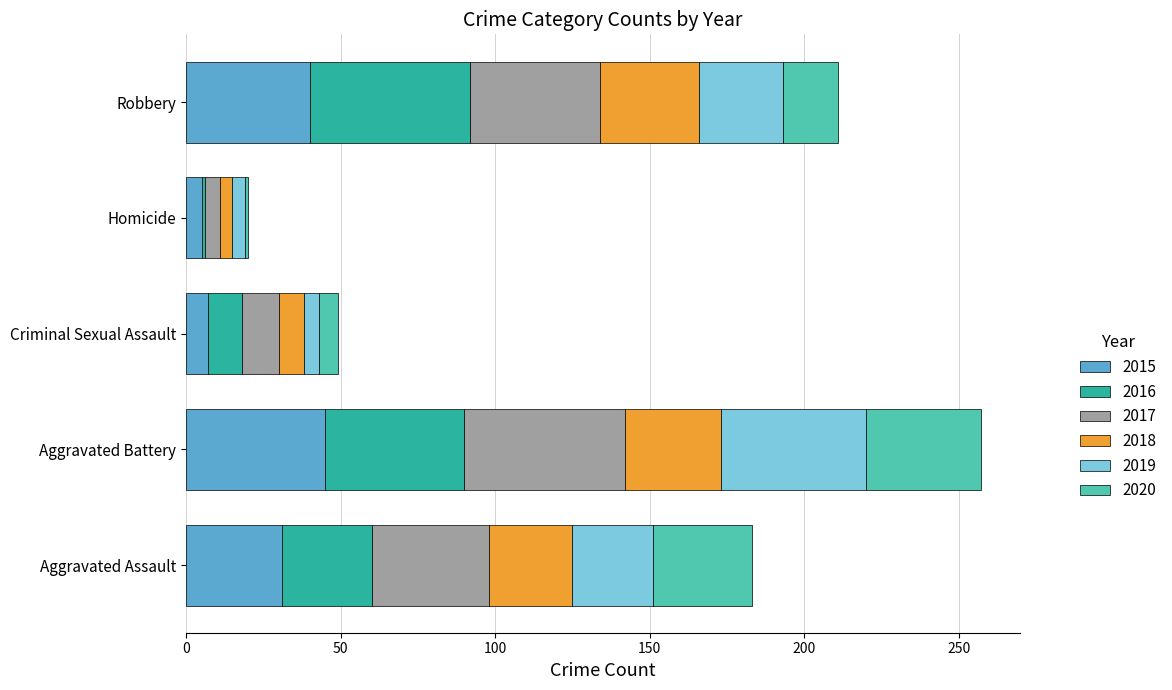

What is the difference between the second highest and second lowest values in the 2015 series?

33